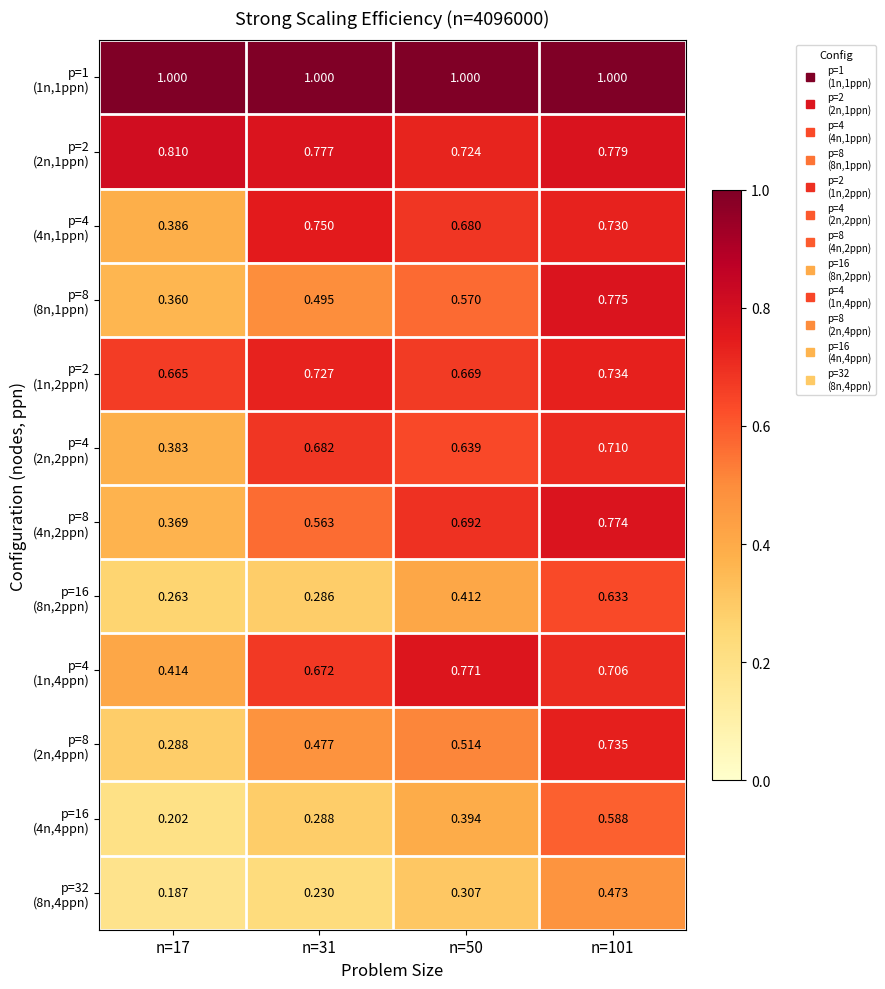

What is the total value across all series at n=50?

7.4